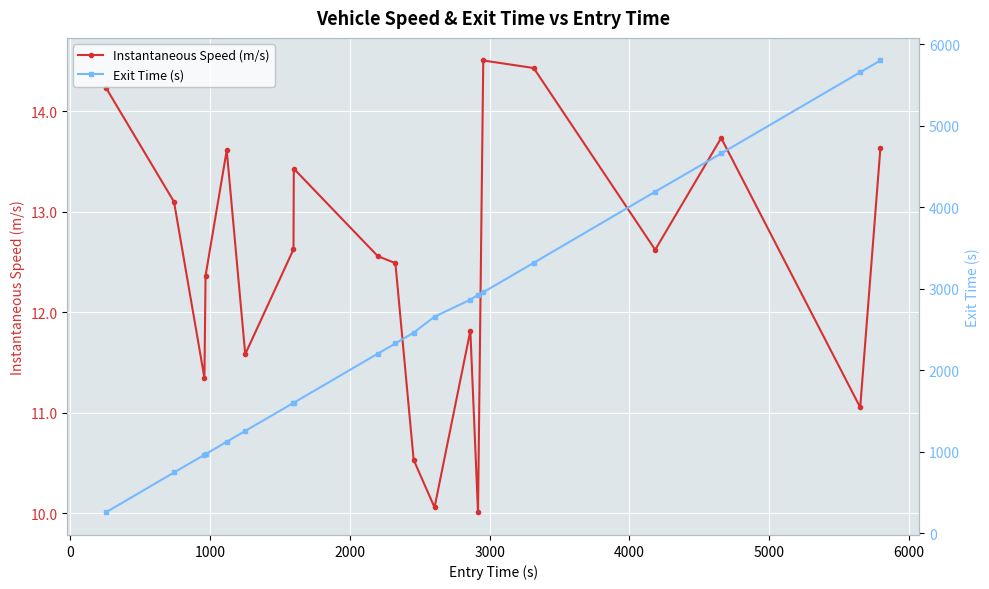

Does the chart display data point markers on the line(s)?

Yes